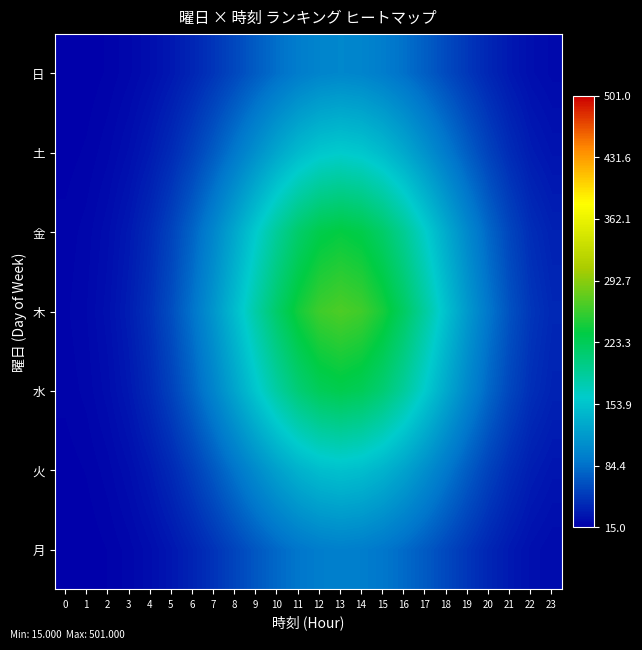

Which series has the largest total across all categories?

木